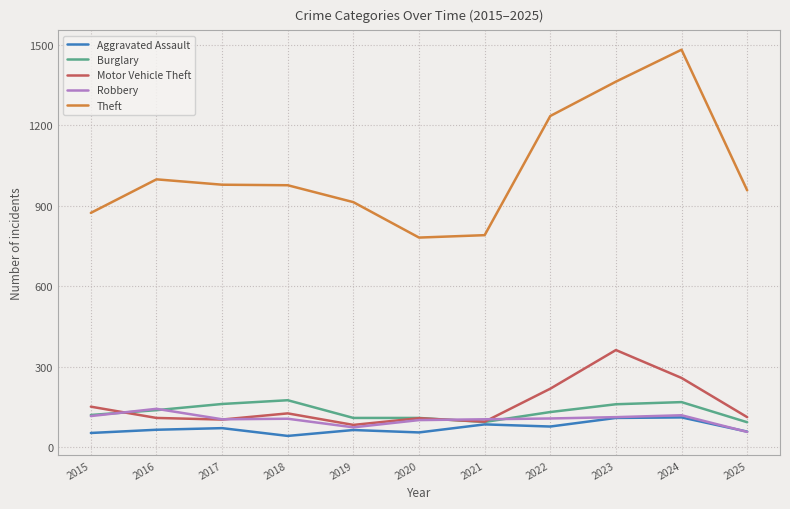

The value of Motor Vehicle Theft at 2018 is 127. True or false?

True